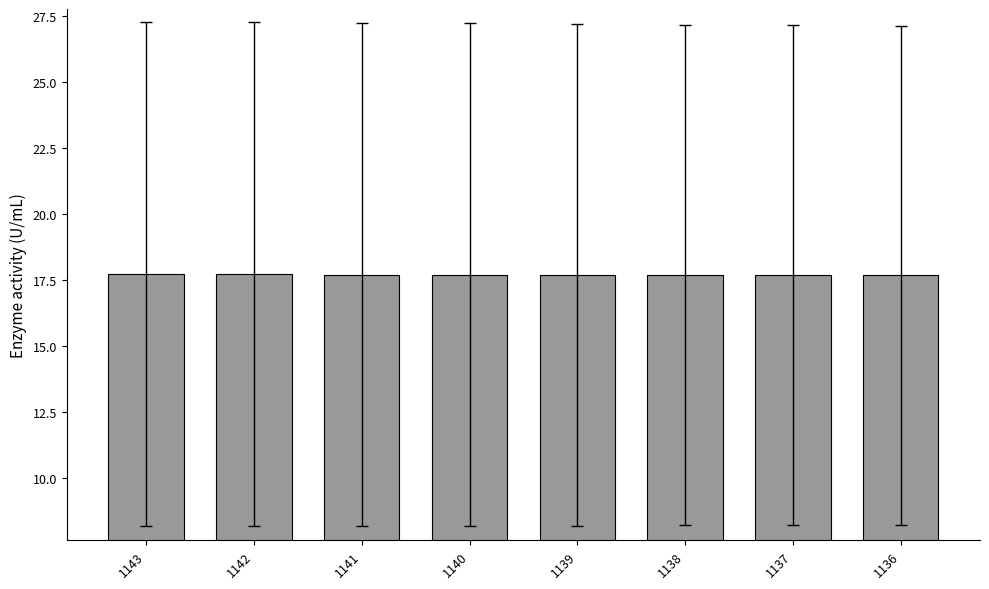

Count the values in the range 17 to 18.

8